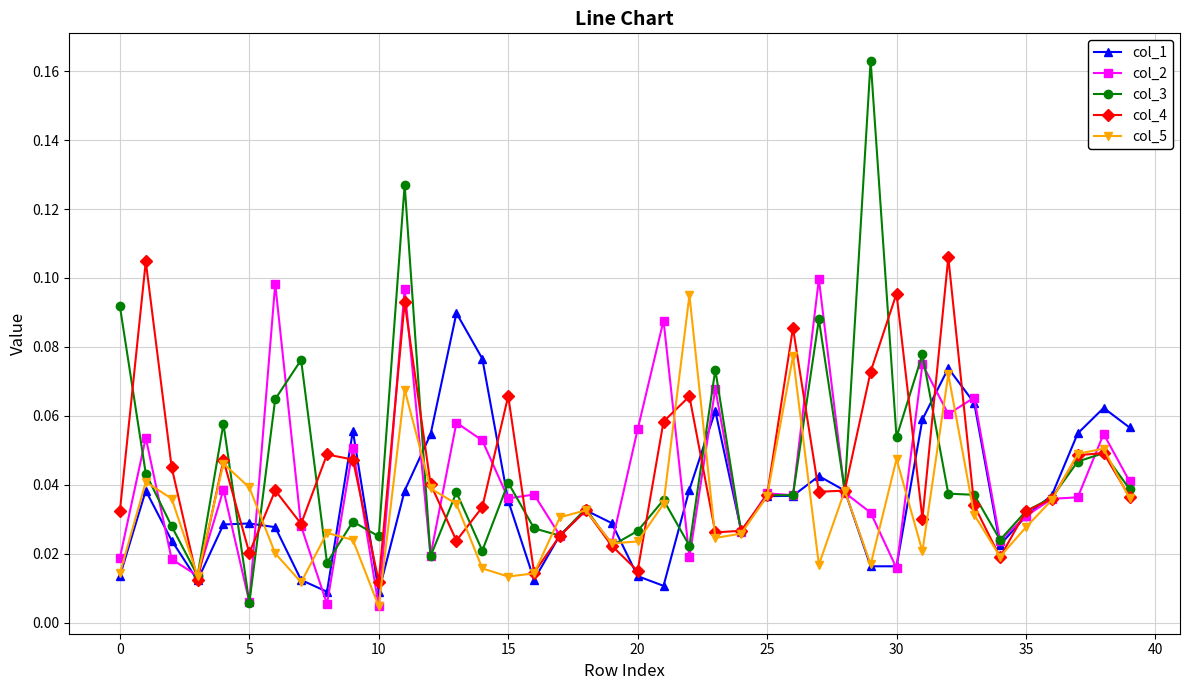

At how many categories does at least one series exceed 0?

40